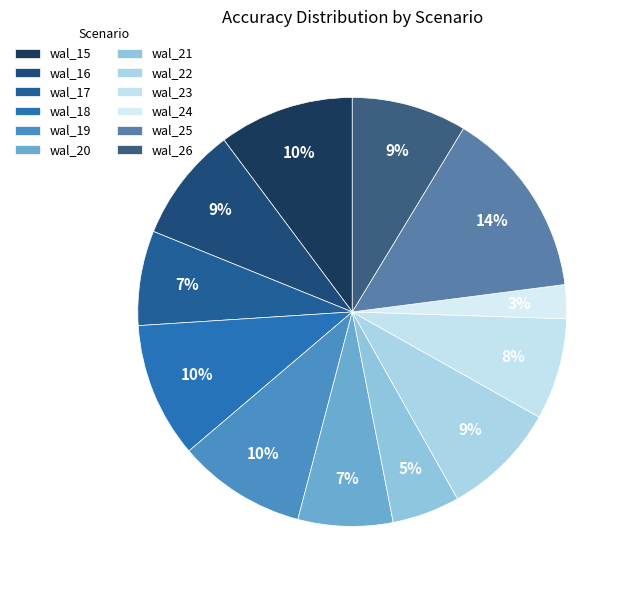

True or false: wal_17 accounts for 18% of the total.

False